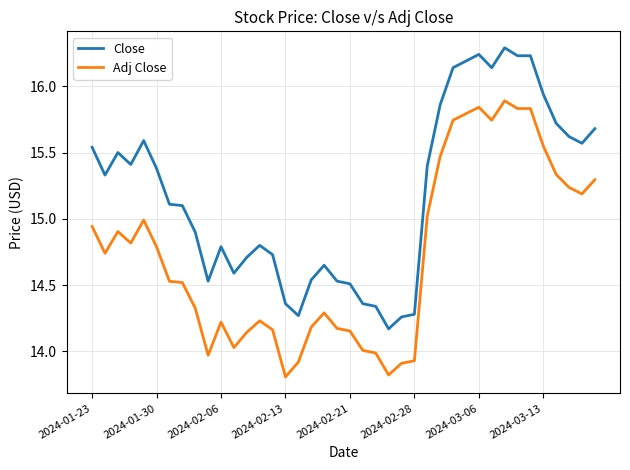

What is the greatest value displayed?

16.3